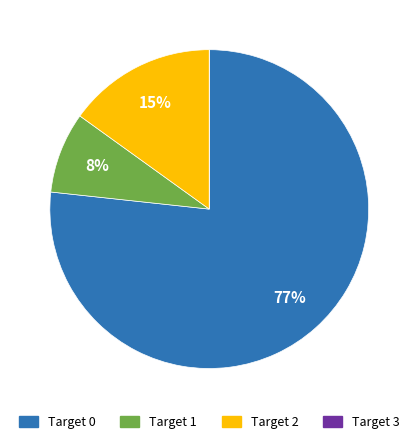

Is there a majority slice in this chart?

Yes